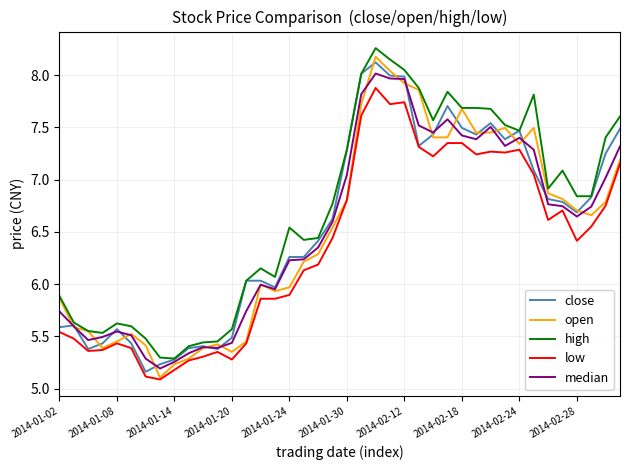

True or false: median has more than 1 interior local peaks.

True